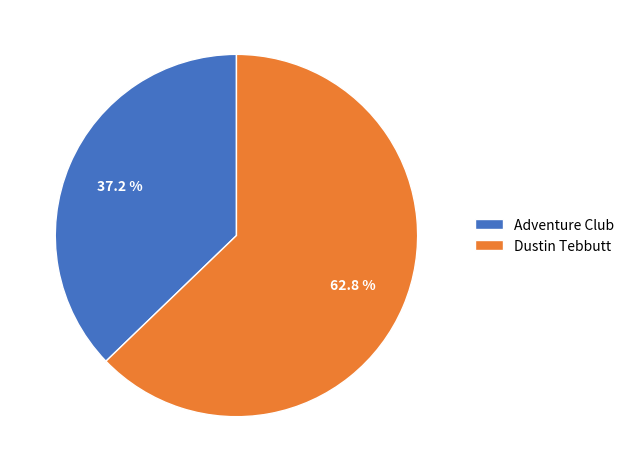

What portion of the pie excludes Dustin Tebbutt?

37.2%